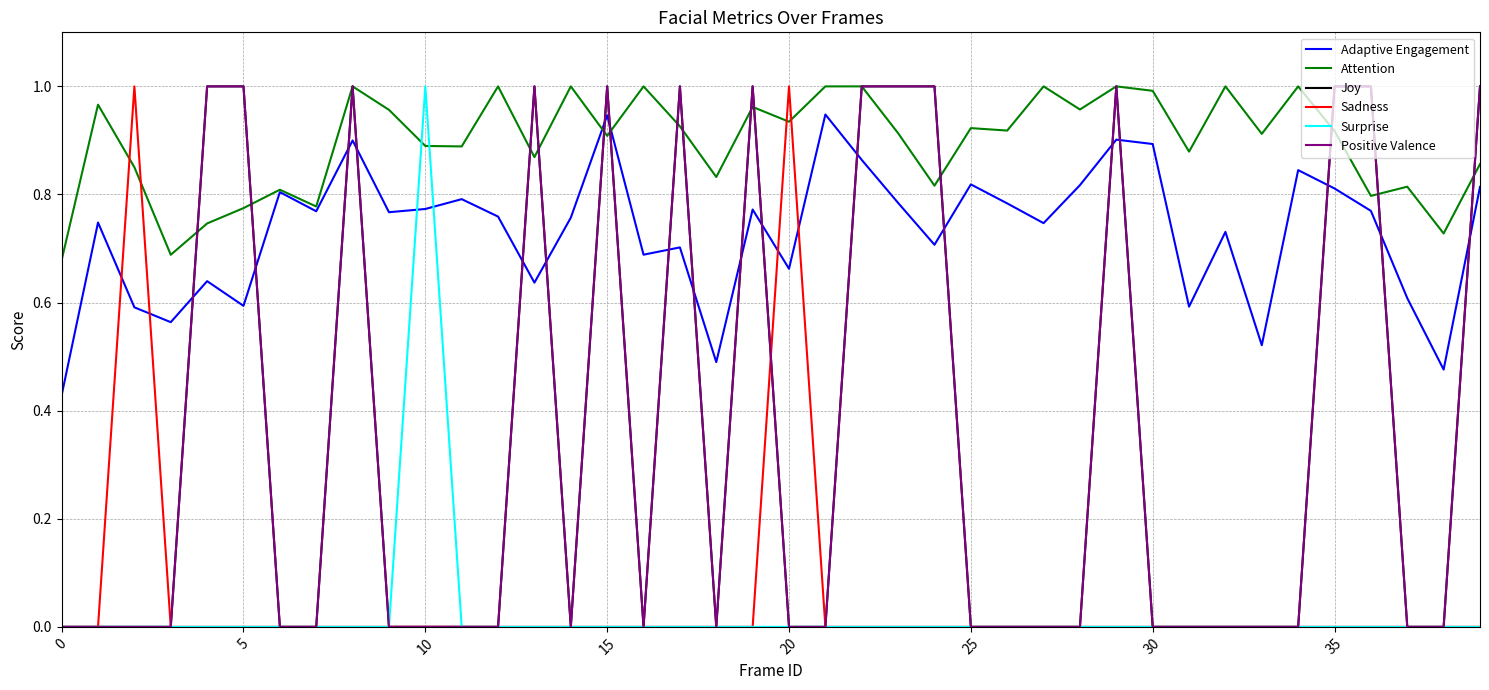

Does the chart display data point markers on the line(s)?

No